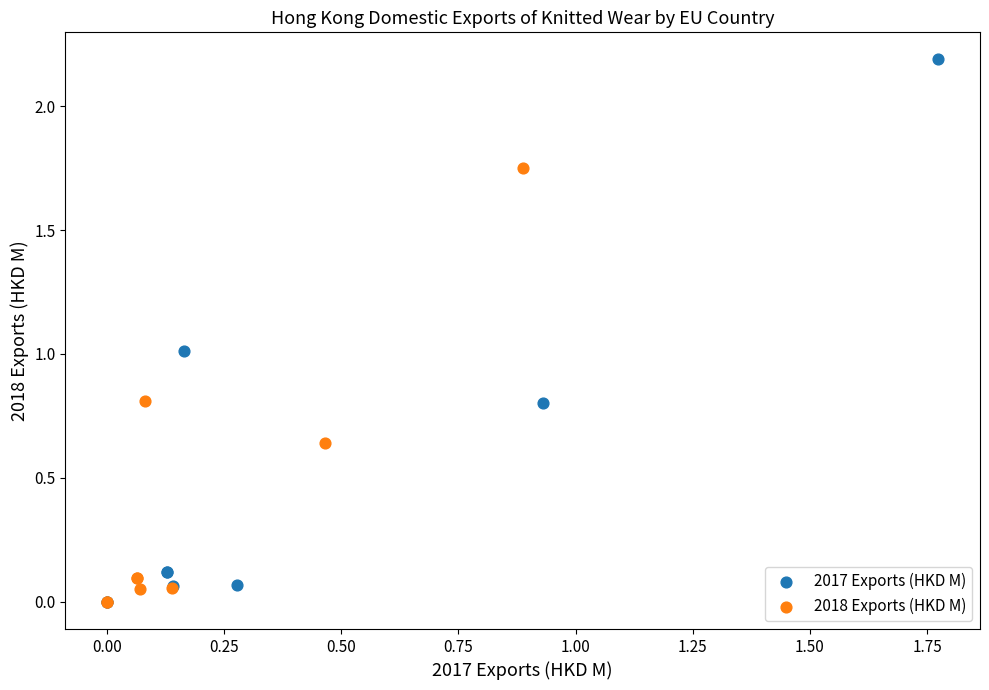

Which series has the widest spread of Y values?

2017 Exports (HKD M)